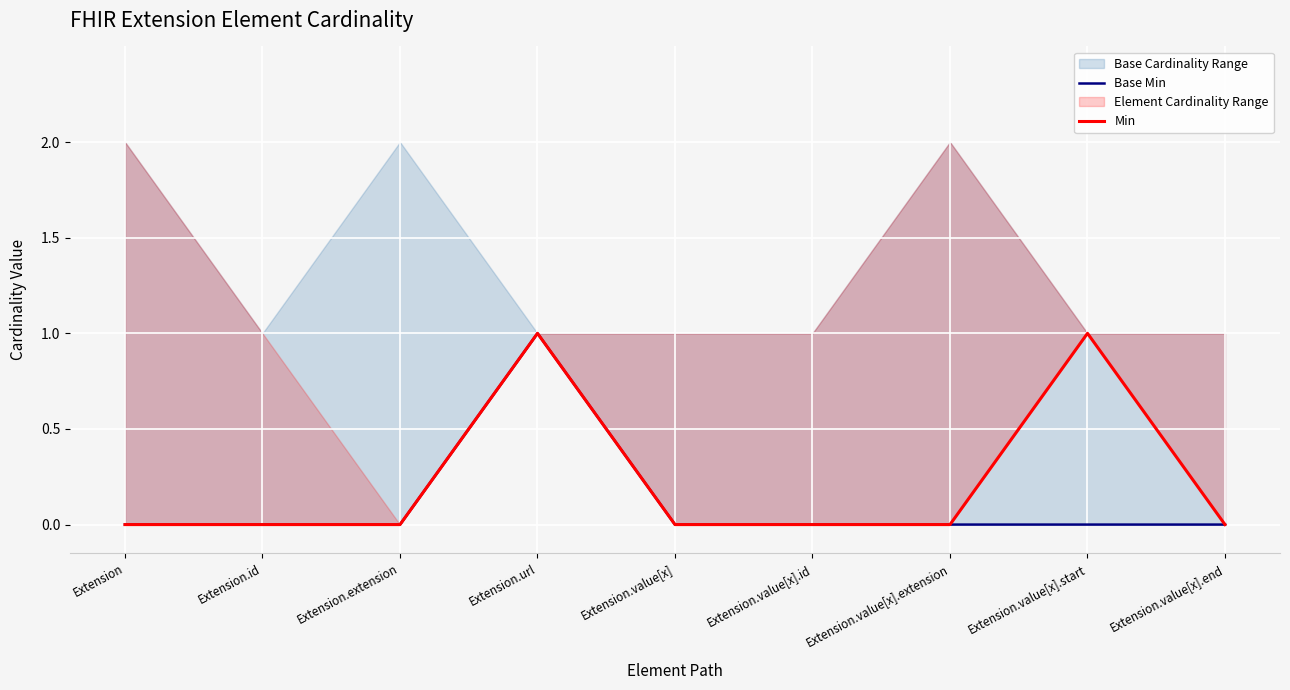

Rank the series by their maximum value, from highest to lowest.

Base Min, Min